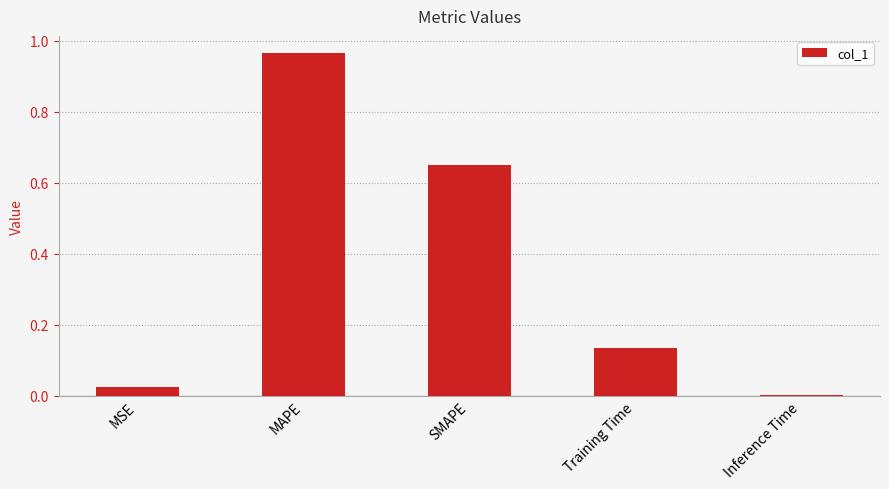

At which category does the chart reach its peak across all series?

MAPE